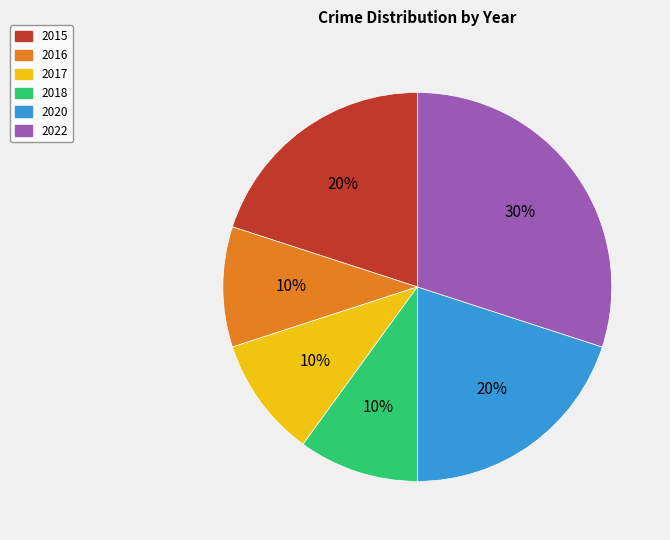

To the nearest percent, what portion does 2016 represent?

10%